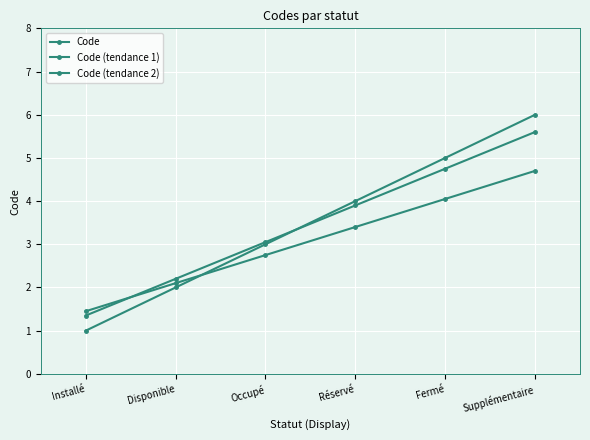

At which category is the sum across all series the highest?

Supplémentaire